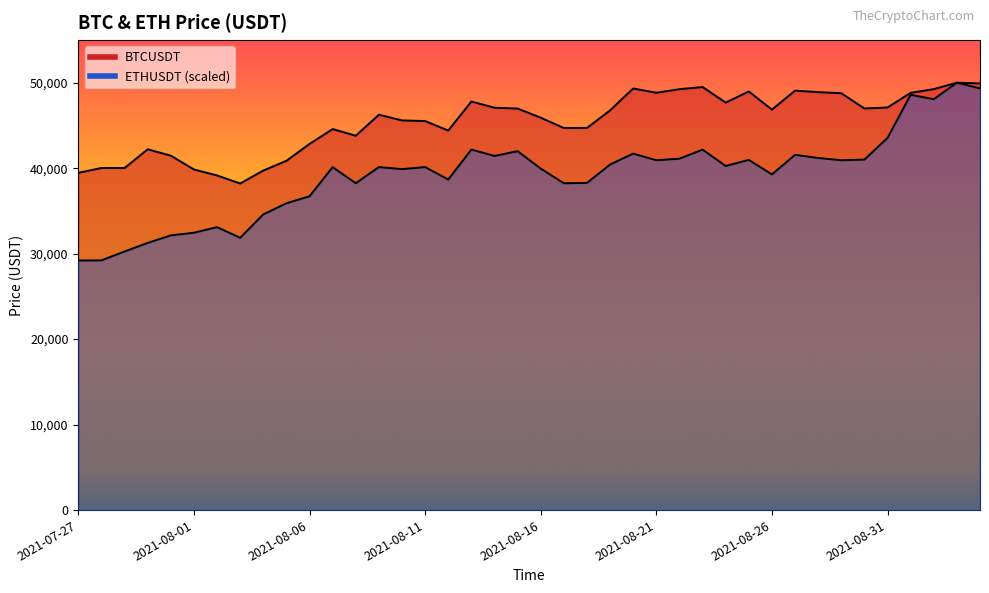

Which series changed the most between 2021-08-05 and 2021-08-19?

BTCUSDT